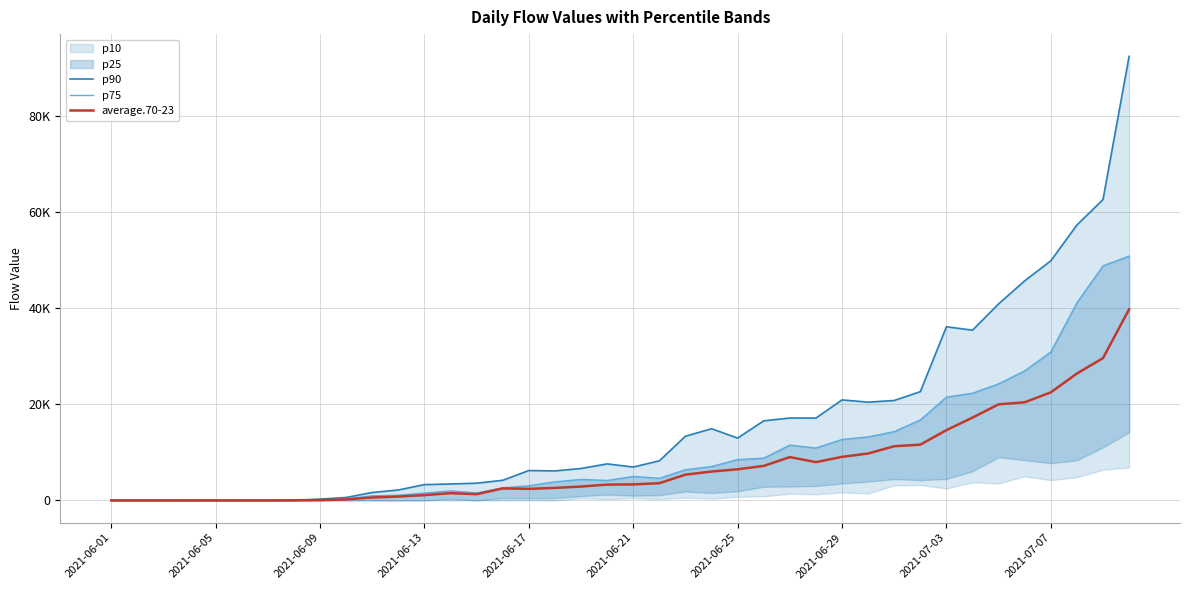

How many interior local peaks does the average.70-23 series have?

4